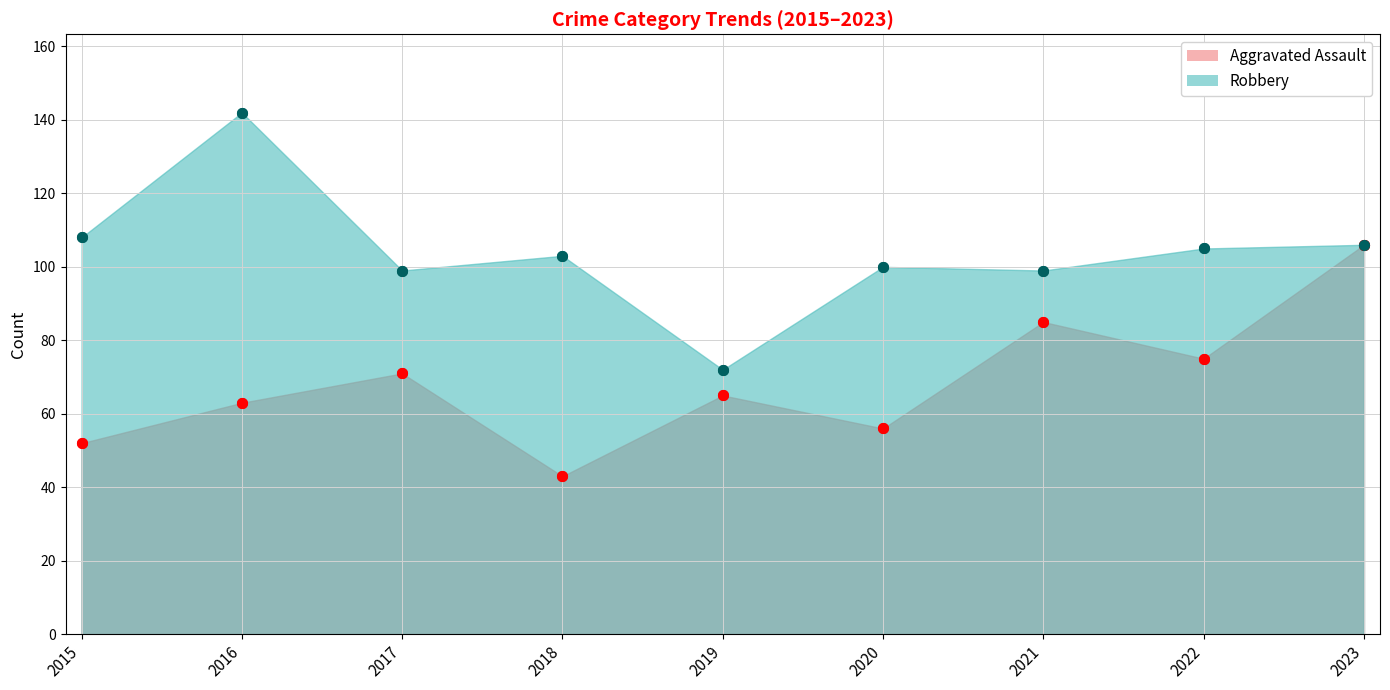

What is the sum of all Aggravated Assault values?

616